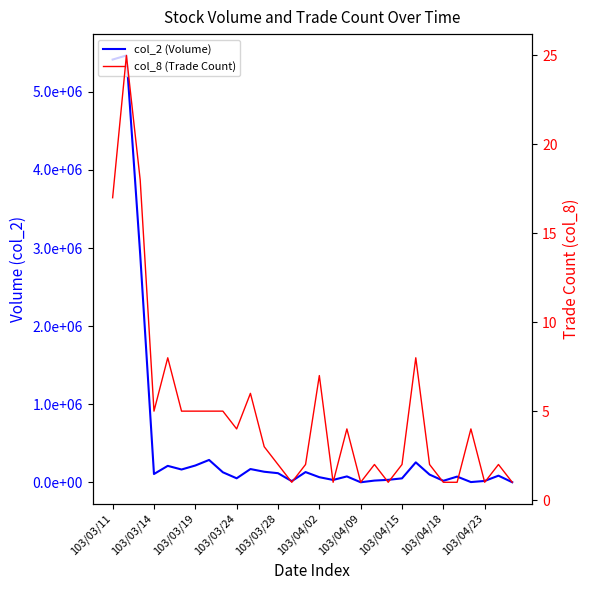

How many data points in col_2 (Volume) are less than 99060?

15